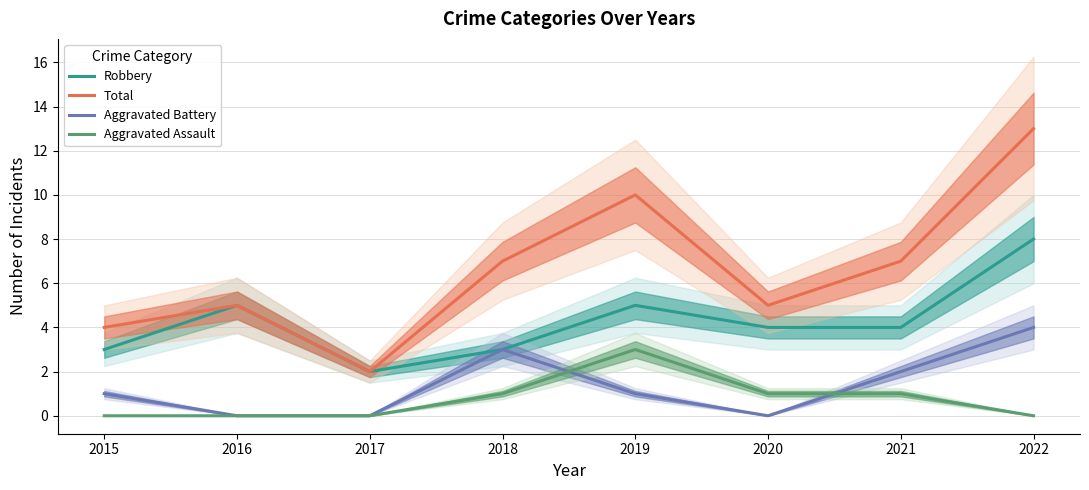

Rank the series by their maximum value, from highest to lowest.

Total, Robbery, Aggravated Battery, Aggravated Assault